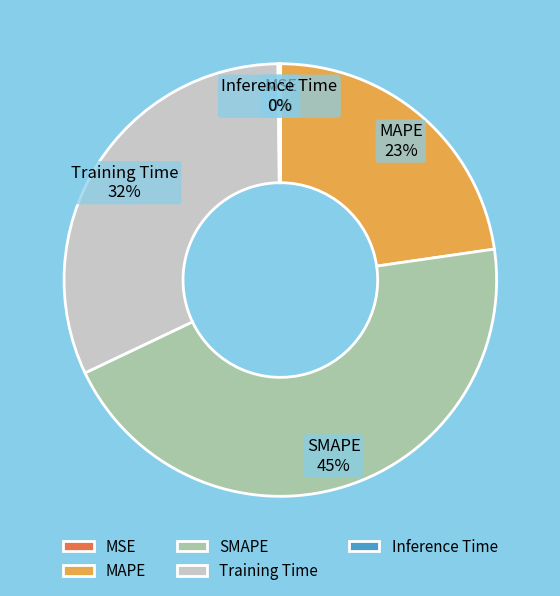

What is the largest slice in the pie chart?

SMAPE